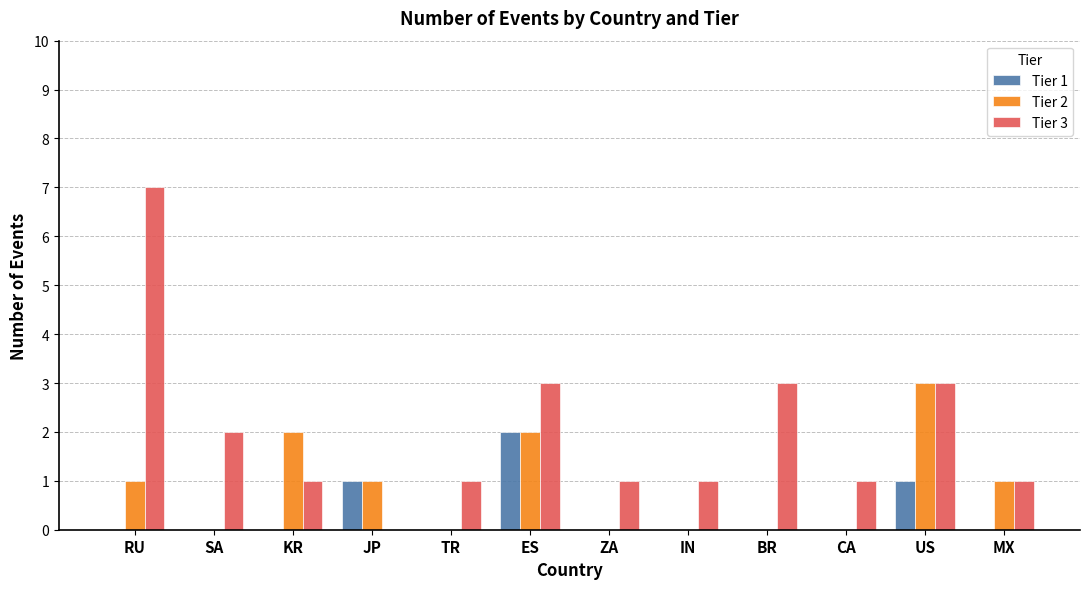

Is it true that Tier 2 equals 3 at KR?

False